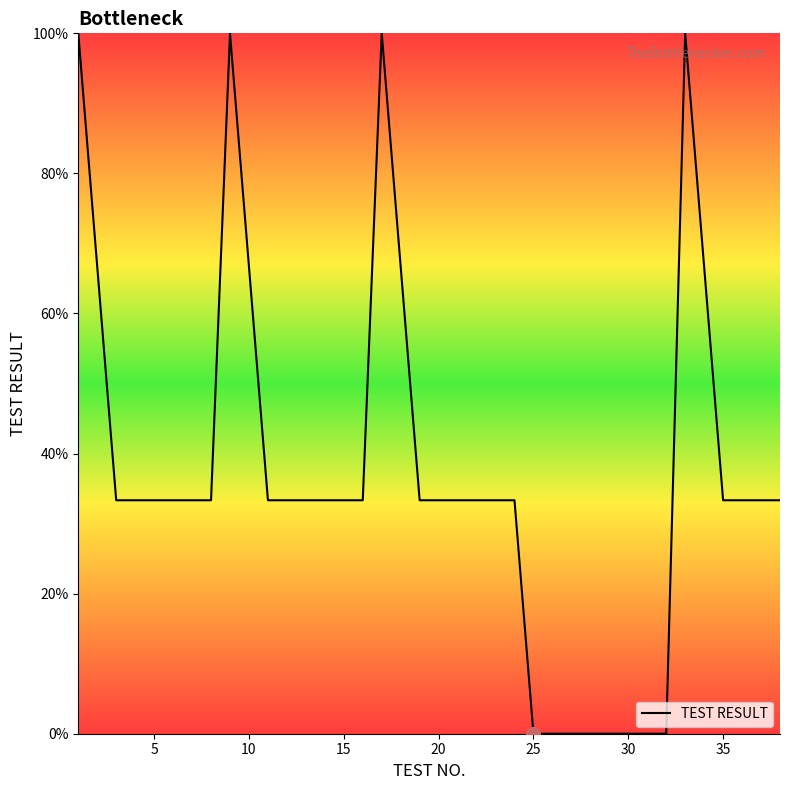

What is the maximum value shown in the chart?

100.0